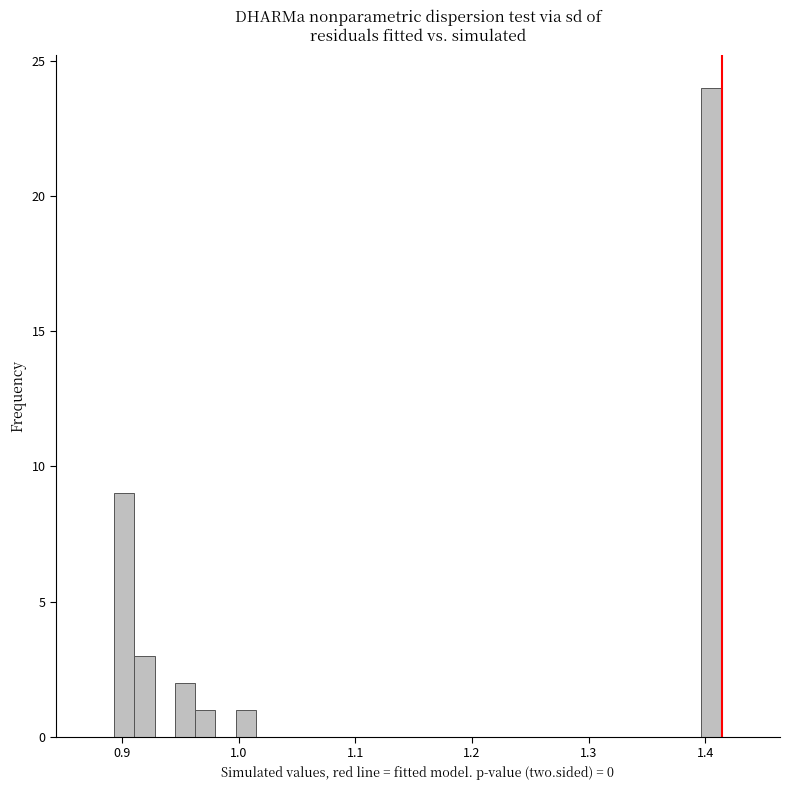

Around what value on the x-axis is the tallest bar? Give the approximate position of its centre, as read against the axis.

1.41